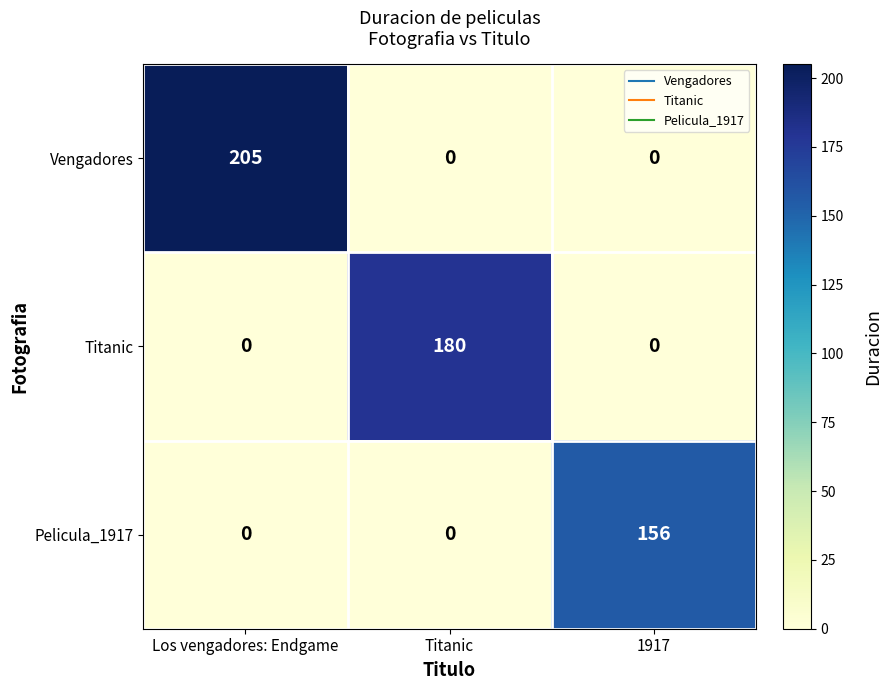

Rank the series by their maximum value, from lowest to highest.

Pelicula_1917, Titanic, Vengadores